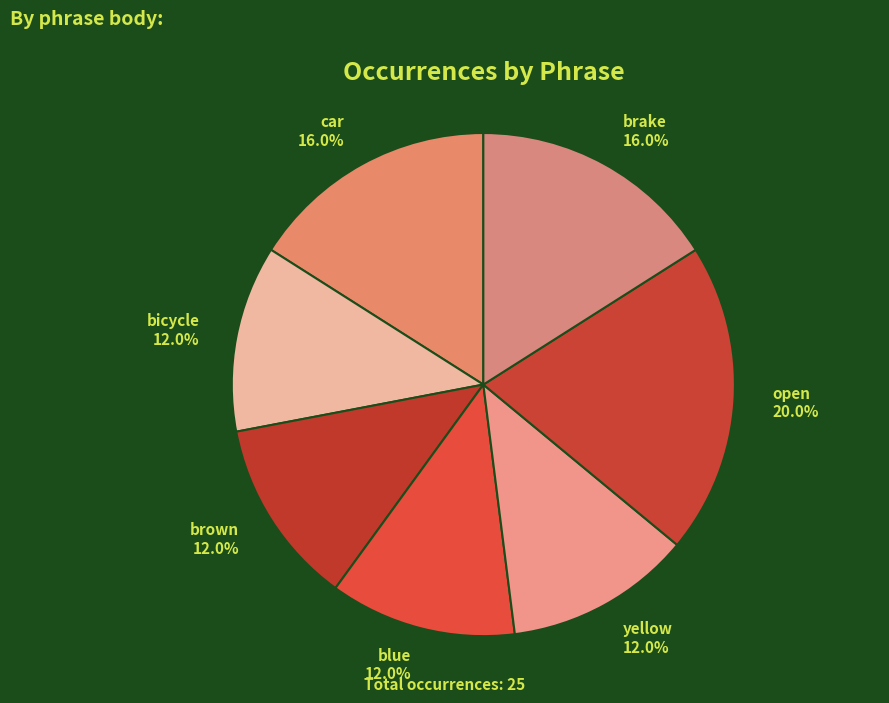

Is there any slice that represents more than half of the pie?

No